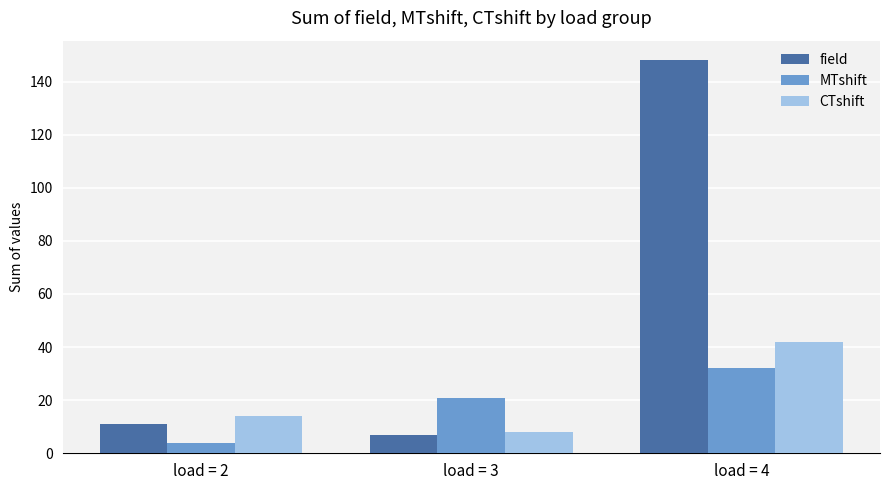

The field series shows 102 at load = 4. True or false?

False